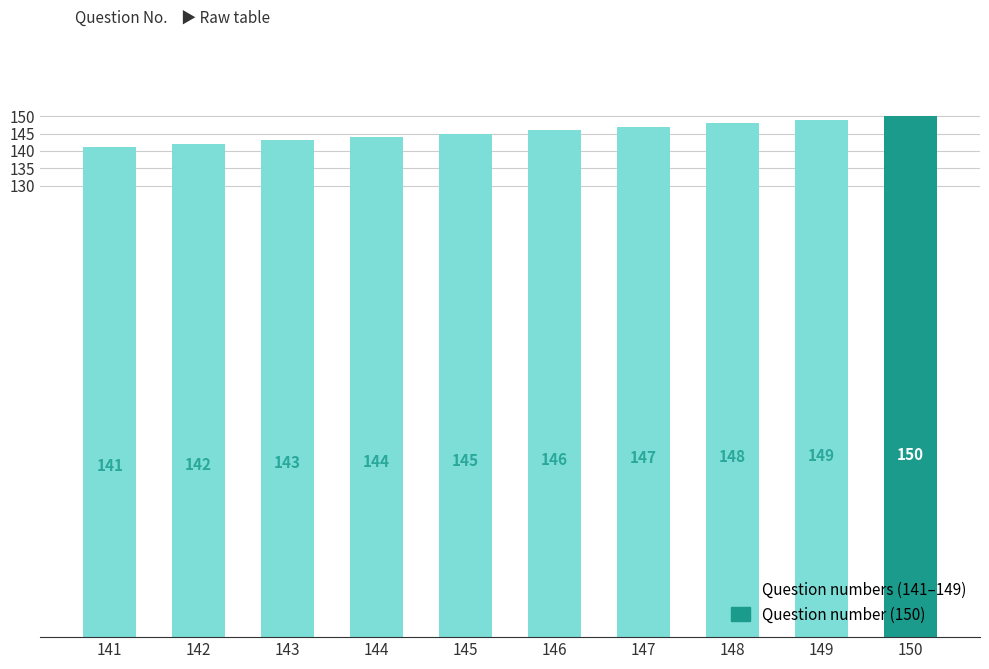

Which category has the highest value across all series?

150